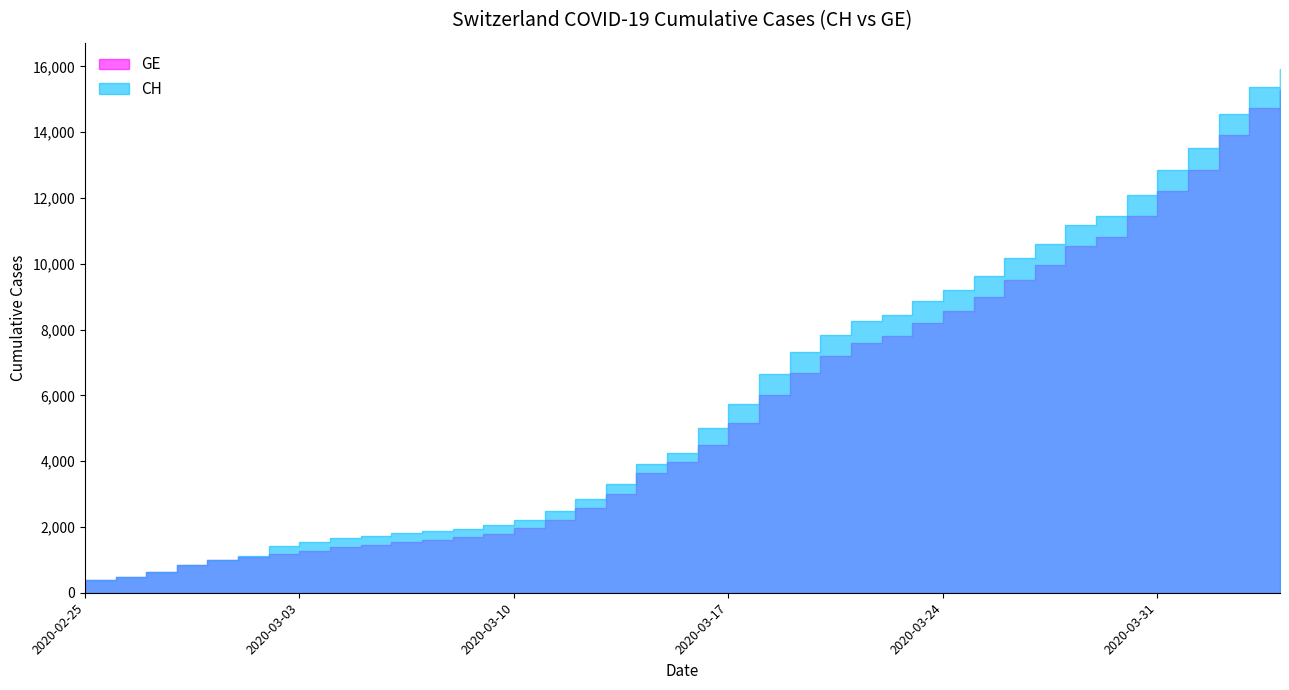

Read the GE value at 2020-03-22.

7807